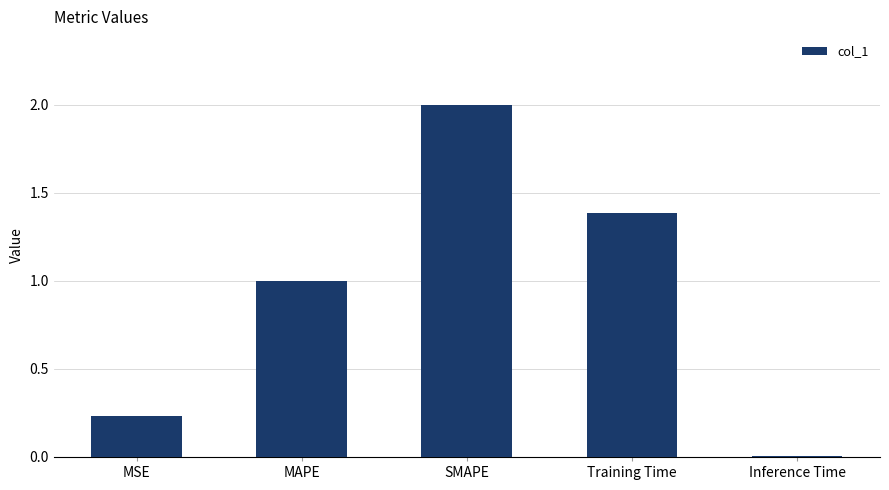

What is the difference between the values at Inference Time and Training Time?

1.4